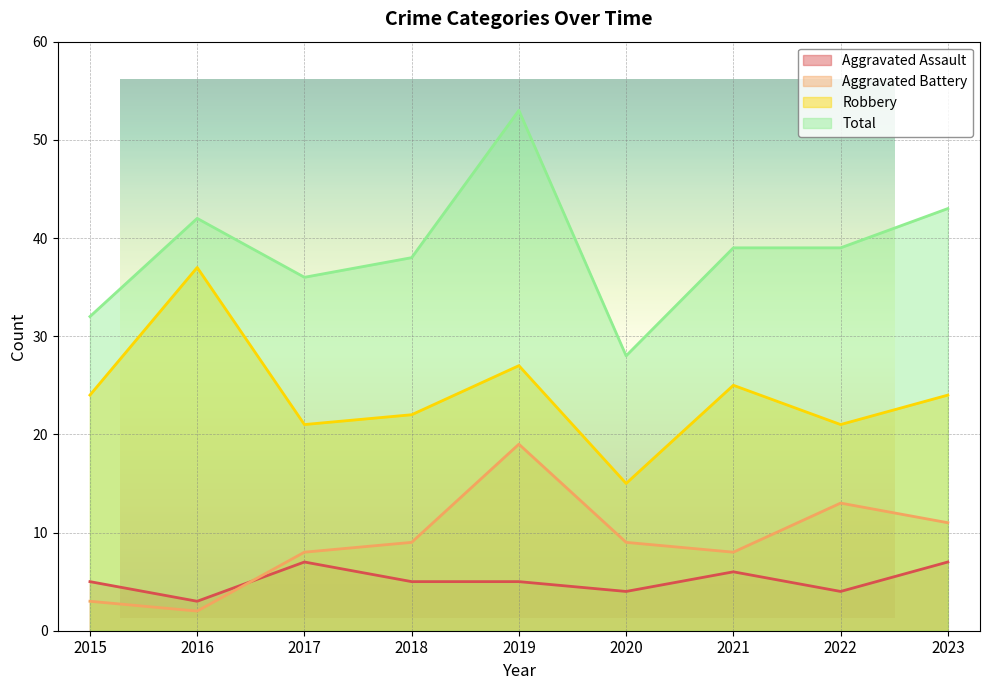

True or false: Total and Robbery cross at least once.

False